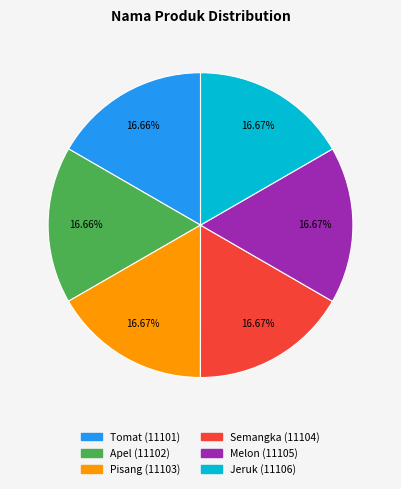

What is the ratio of the value at Melon to the value at Tomat?

1.0